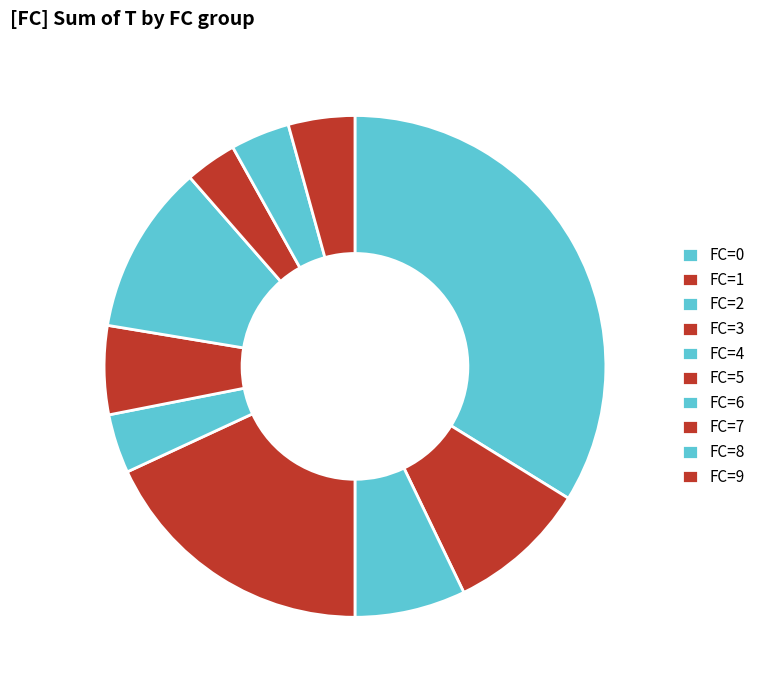

How many slices are in this pie chart?

10